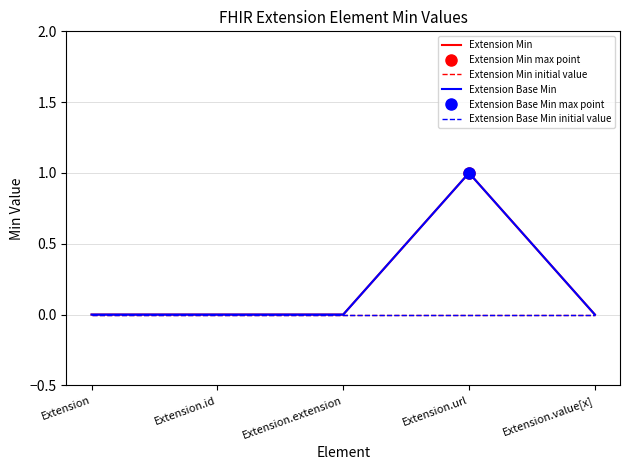

Reading left to right, list all the values displayed in this chart.

Extension Min: Extension=0	Extension.id=0	Extension.extension=0	Extension.url=1	Extension.value[x]=0
Extension Base Min: Extension=0	Extension.id=0	Extension.extension=0	Extension.url=1	Extension.value[x]=0